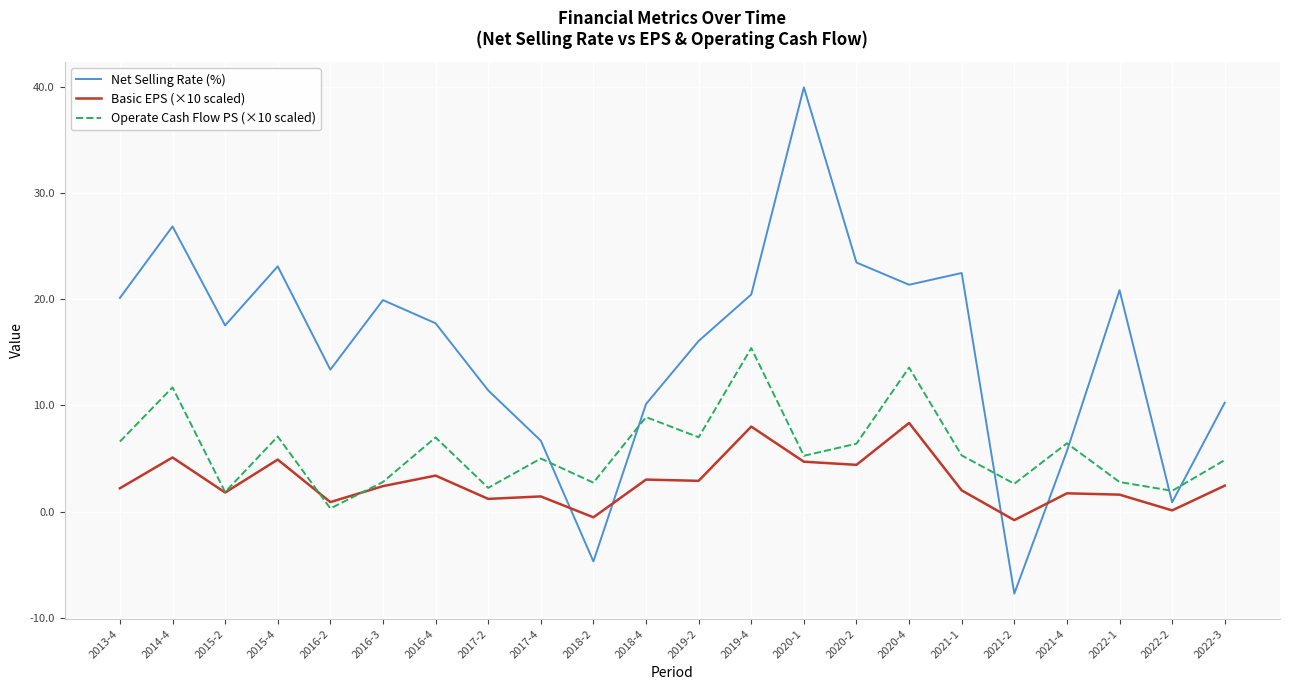

Which series has the widest spread of values?

Net Selling Rate (%)